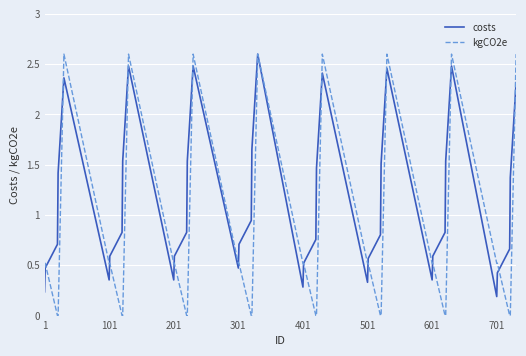

At how many categories does at least one series exceed 1?

16